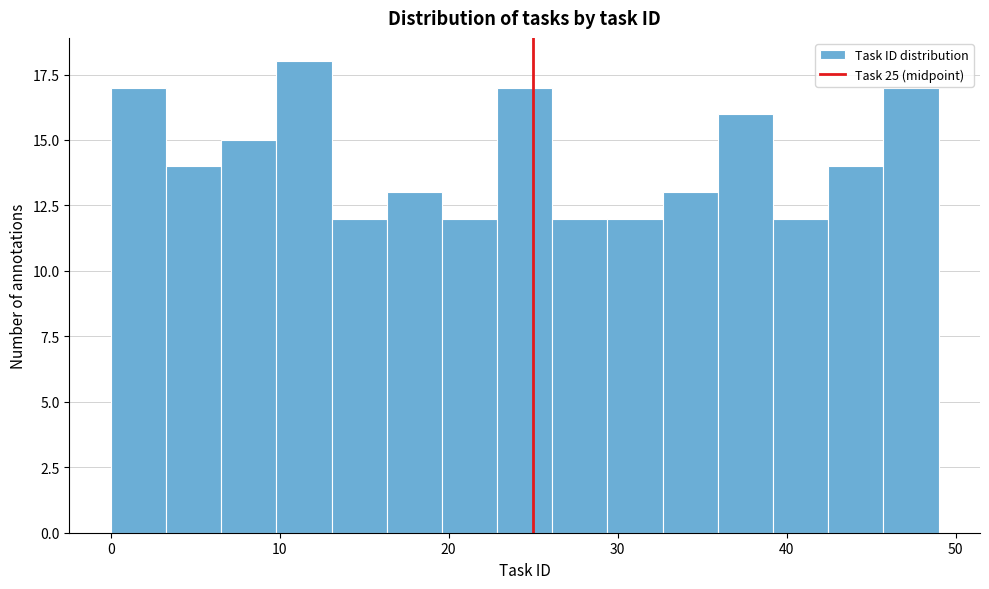

Read against the x-axis, roughly where is the centre of the tallest bar?

11